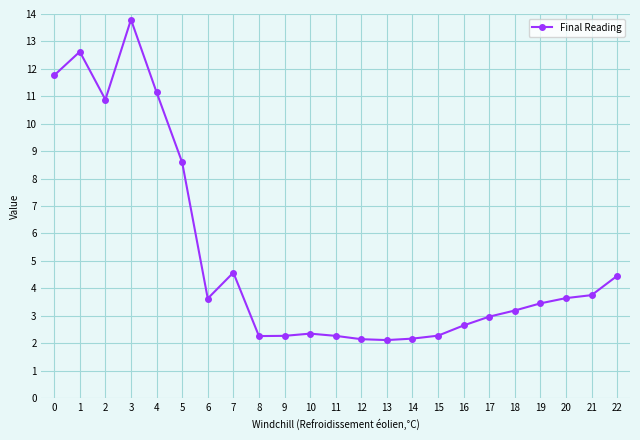

What is the sum of all values?

119.0